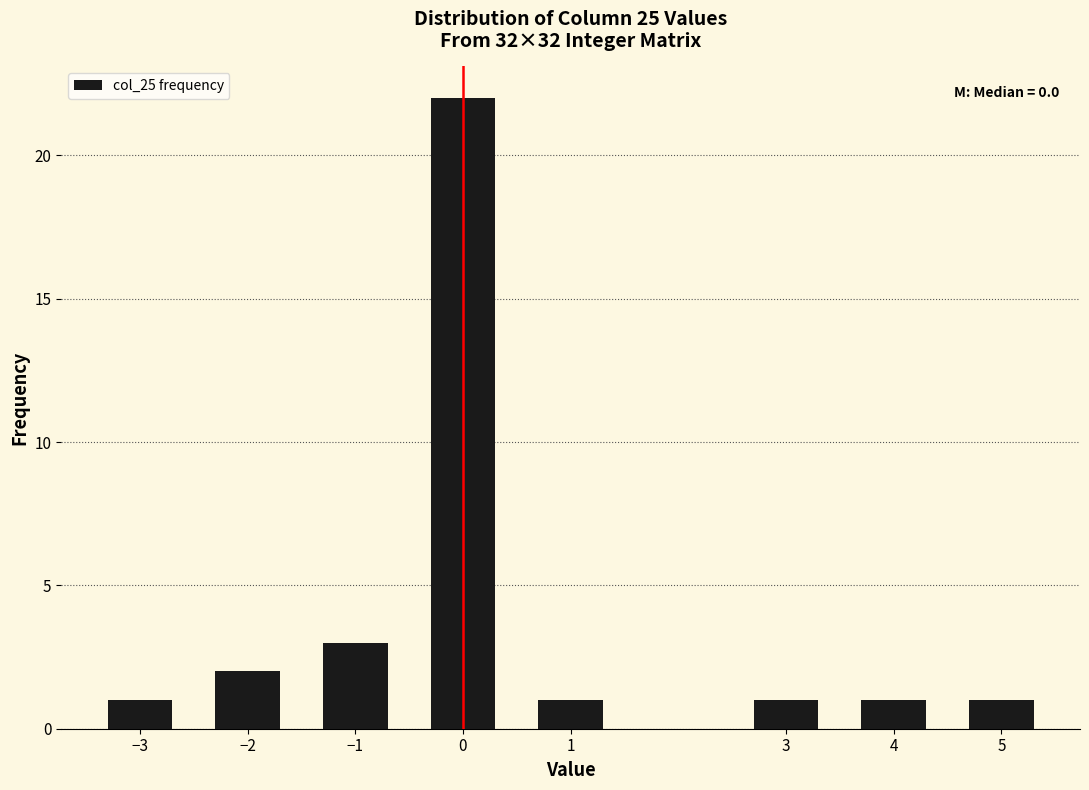

Reading right to left, extract all data points from this chart.

1	1	1	1	22	3	2	1